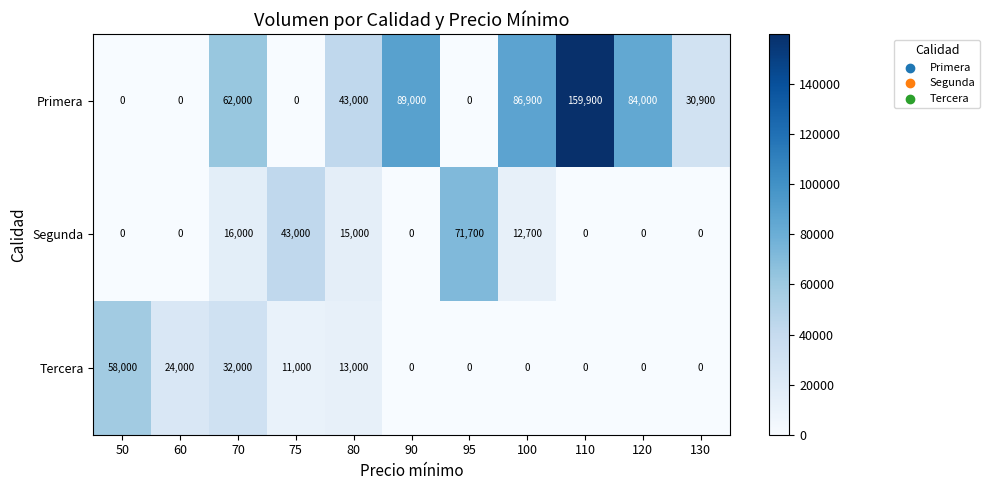

Which series changed the most between 80 and 110?

Primera